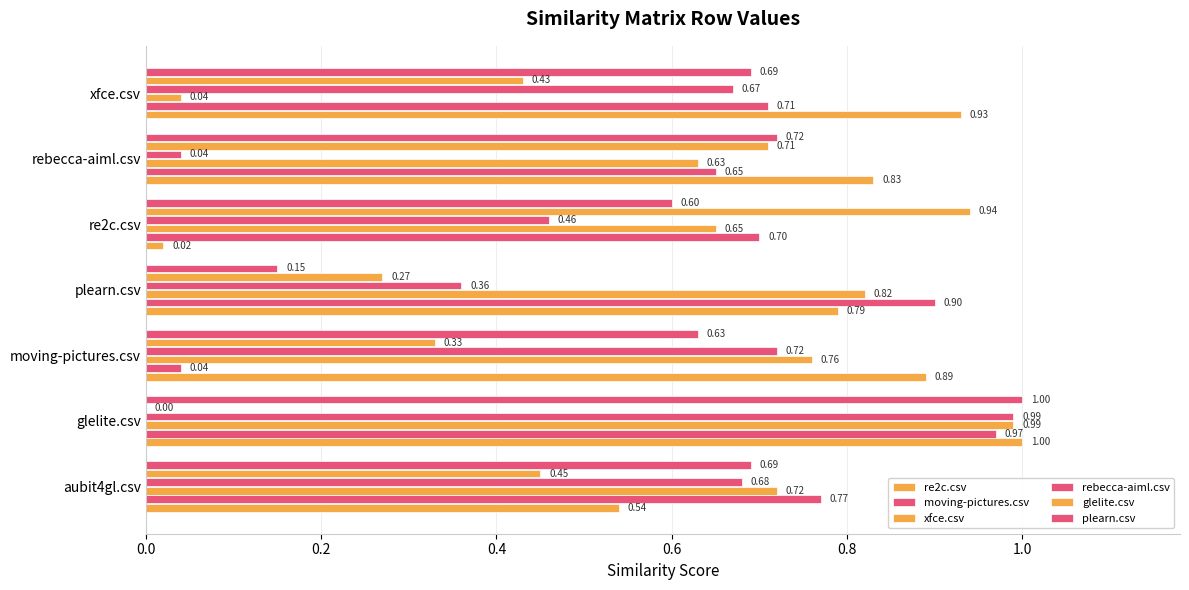

Count the number of categories in the chart.

7